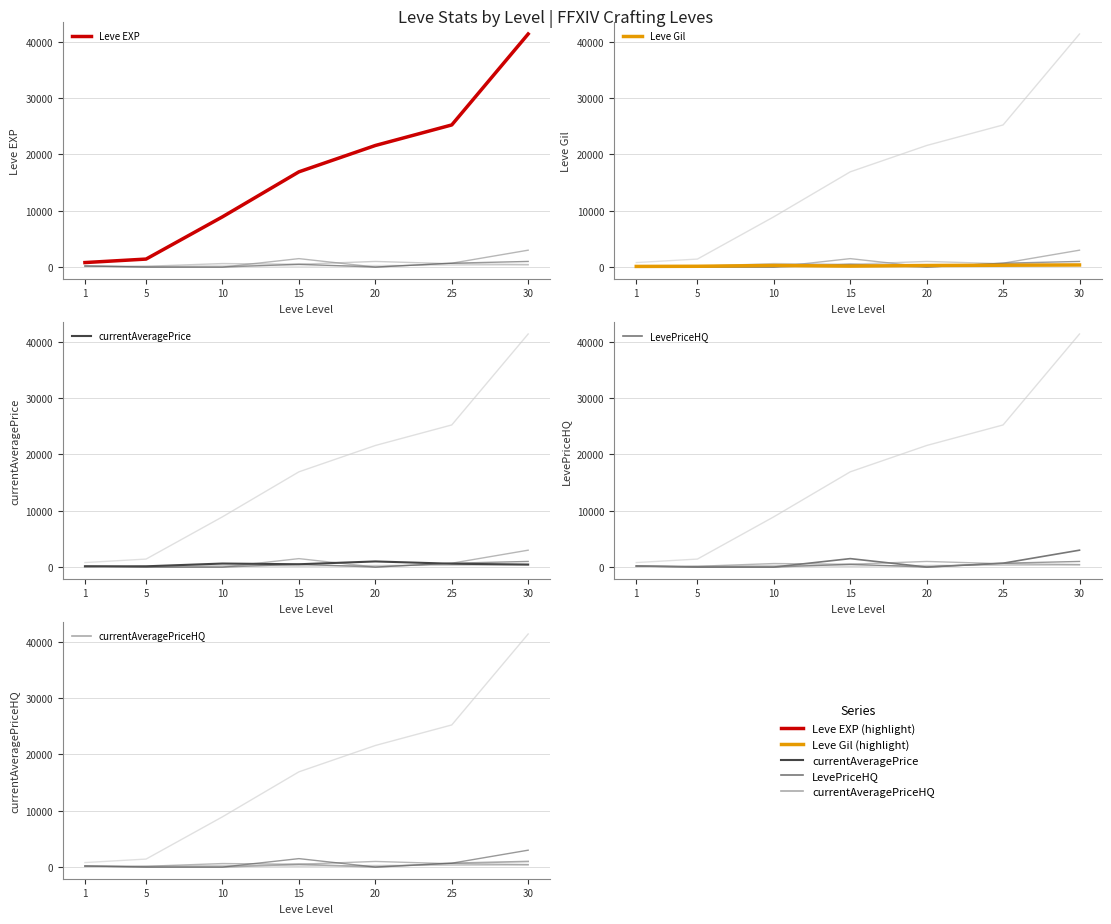

True or false: Leve EXP and Leve Gil cross at least once.

False